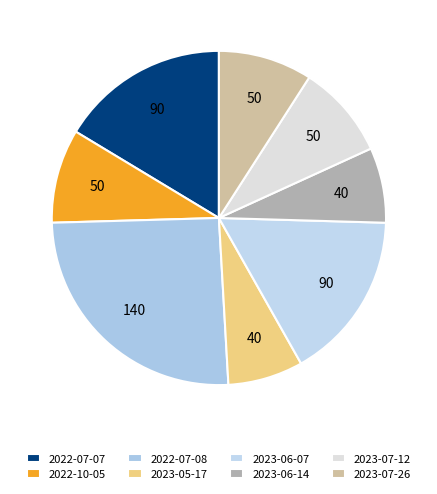

Count the number of slices in the pie.

8